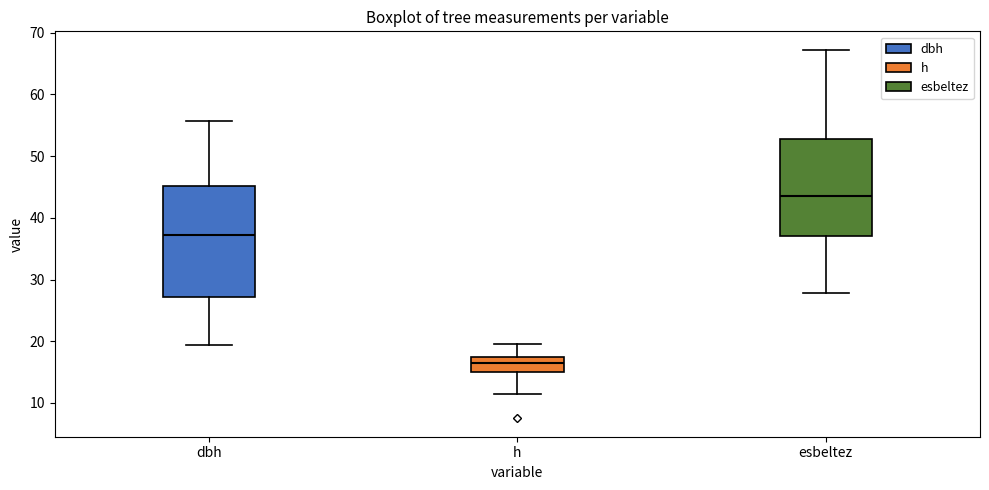

Where does the upper whisker of the box for h end on the y-axis? The values are not printed on the chart, so give them approximately, as read against the axis.

20